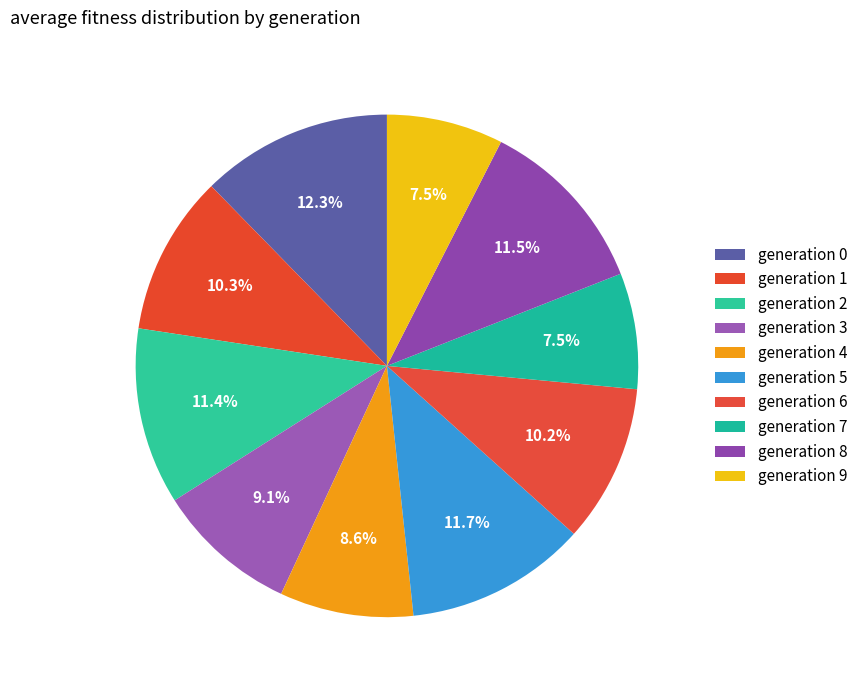

How many slices are in this pie chart?

10